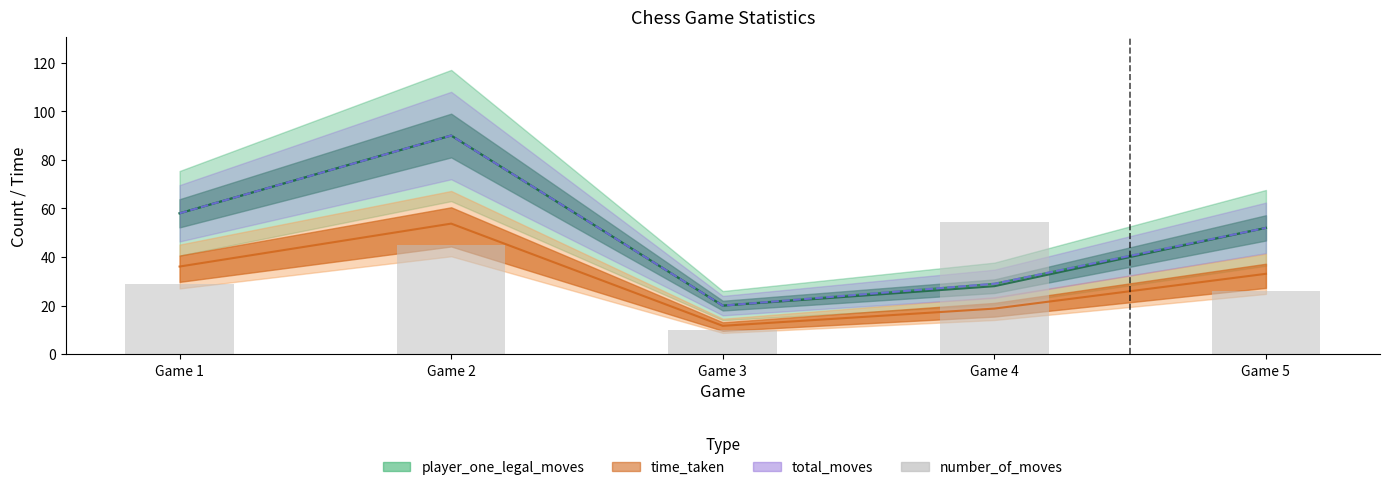

Between Game 2 and Game 5, which is larger?

Game 2